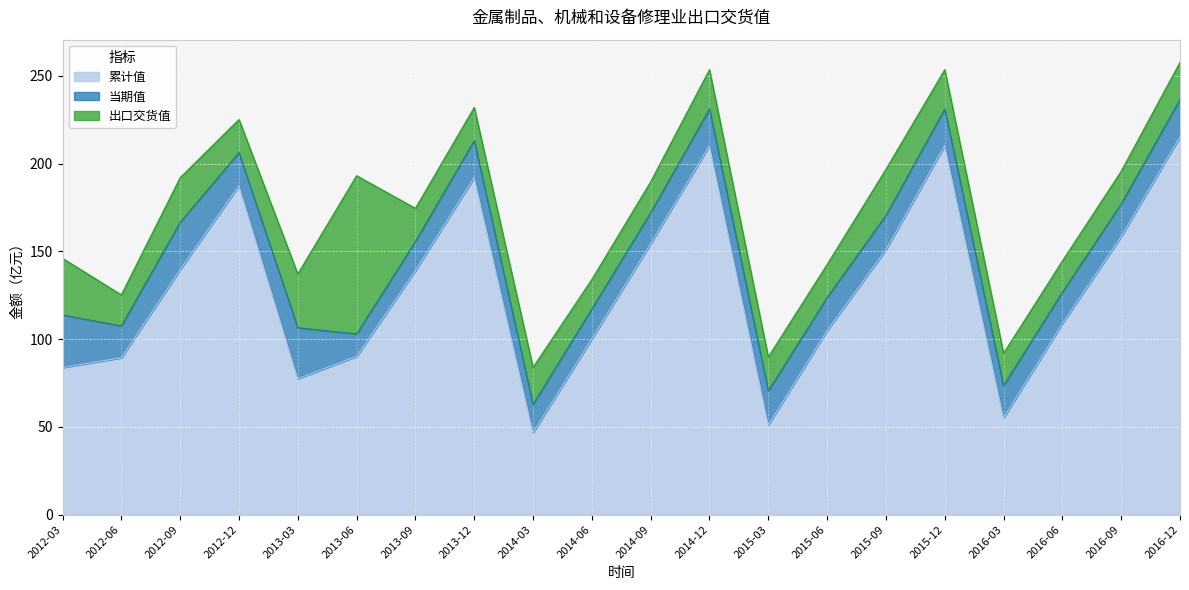

Which has a higher value, 2014-03 or 2015-09?

2015-09